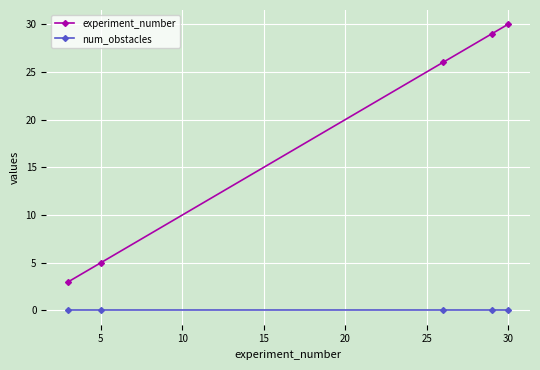

Reading left to right, list all the values displayed in this chart.

experiment_number: 3	5	26	29	30
num_obstacles: 0	0	0	0	0